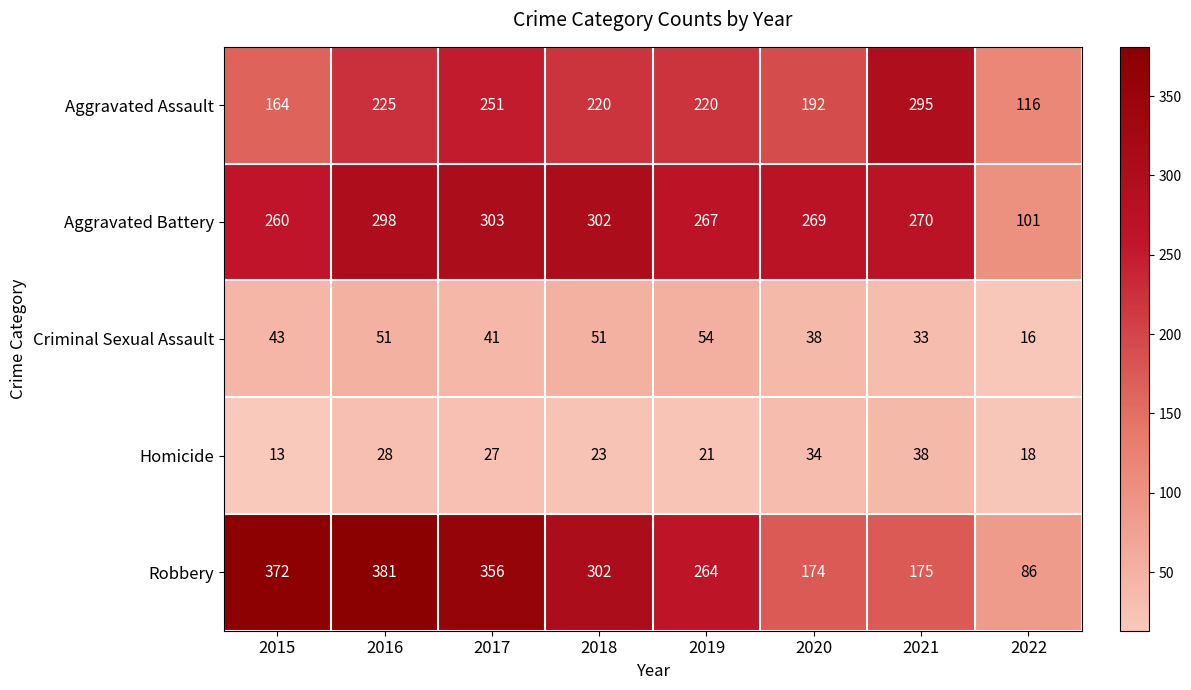

At which label is Aggravated Assault closest to 205?

2020